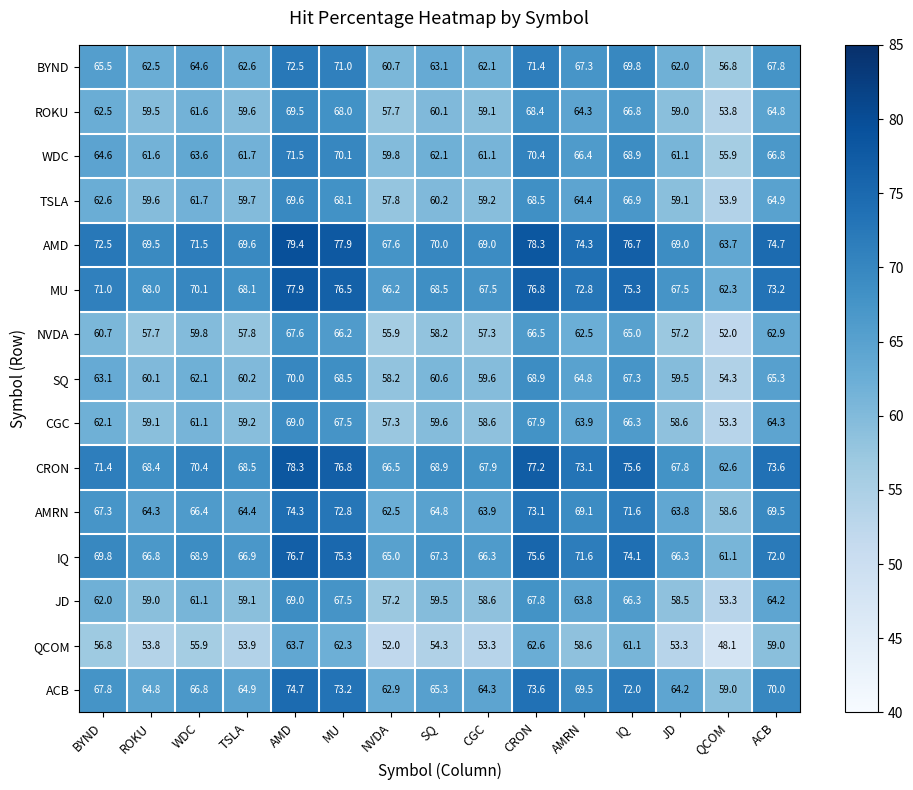

What is the total value across all series at AMD?

1083.7